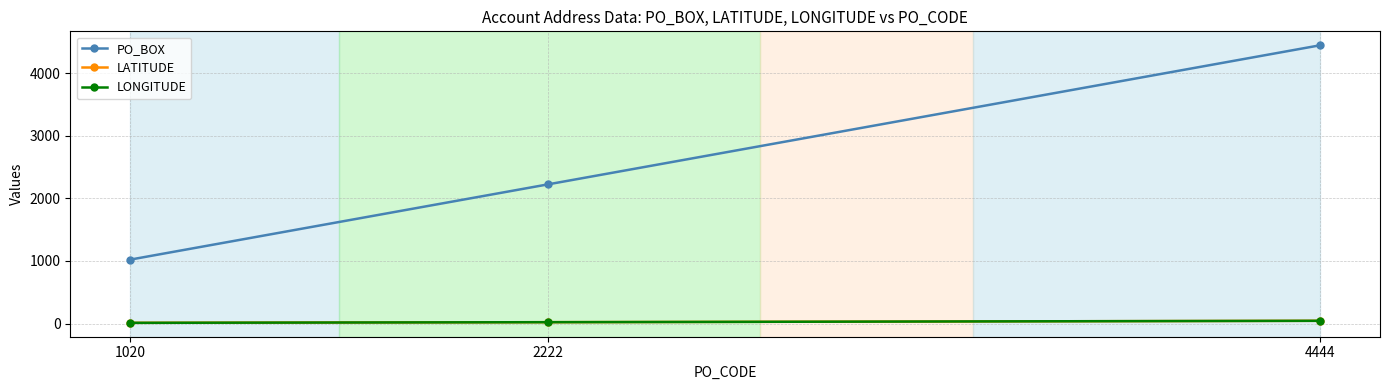

What are all the series names shown in the legend?

PO_BOX, LATITUDE, LONGITUDE